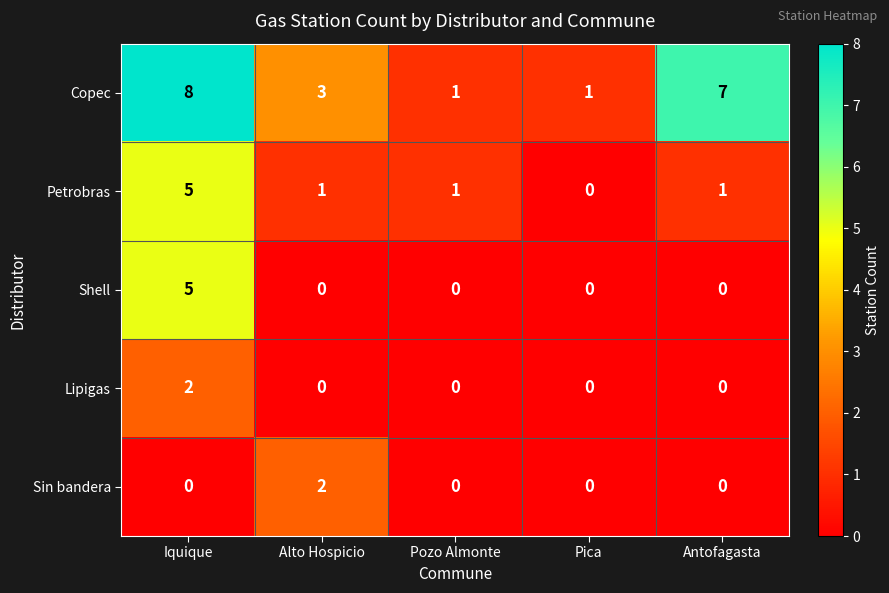

Which series has the widest spread of values?

Copec